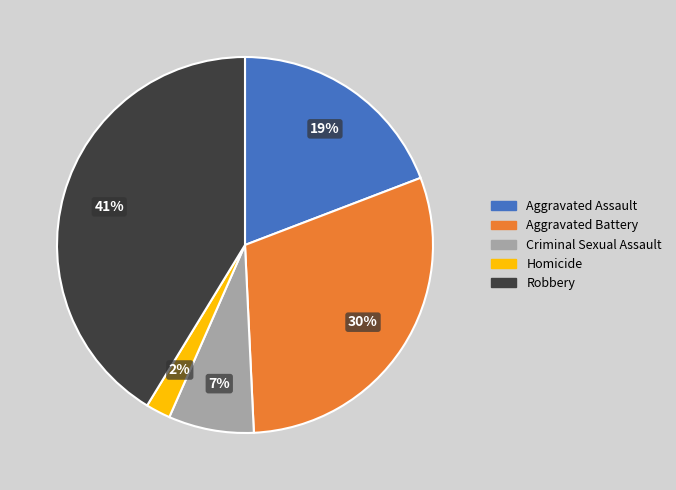

The Aggravated Battery slice represents 17% of the pie. True or false?

False